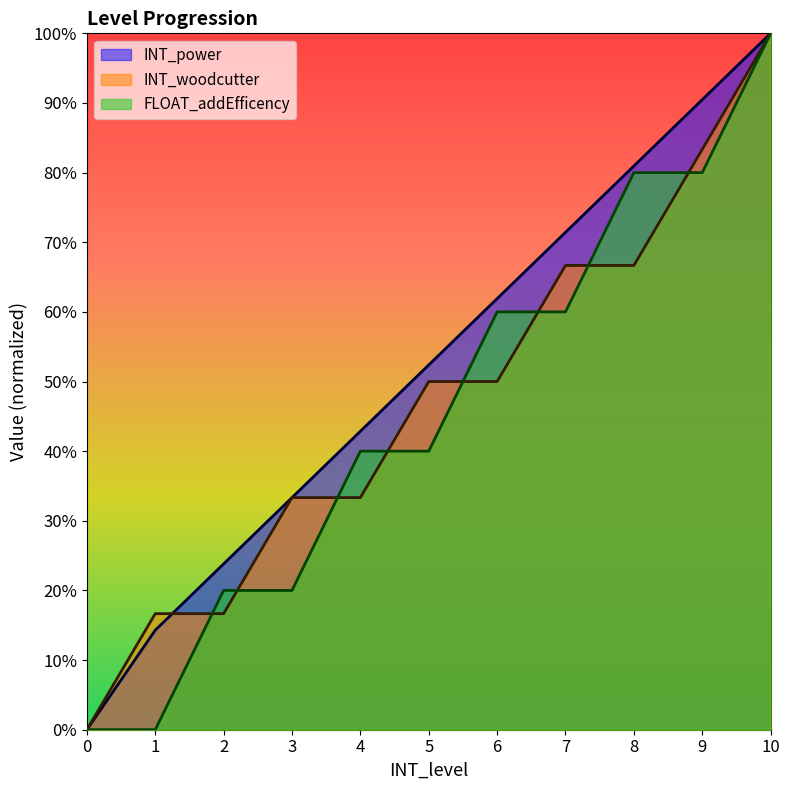

Is the value of INT_woodcutter at 10 greater than the value of FLOAT_addEfficency at 6?

Yes